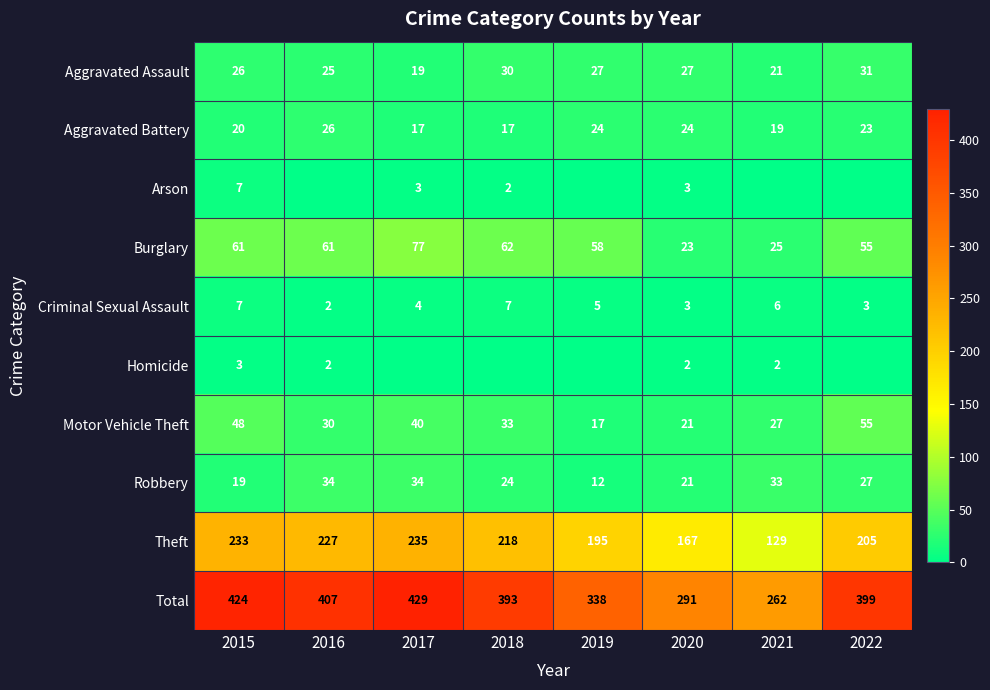

How many values in the Robbery series are below 27?

4